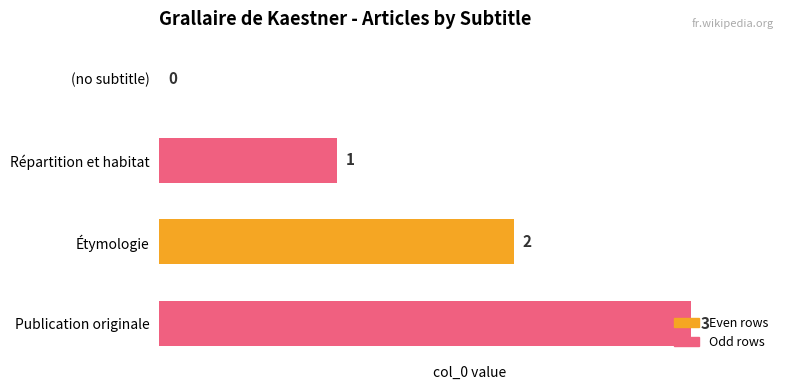

How many data points does each series have?

4